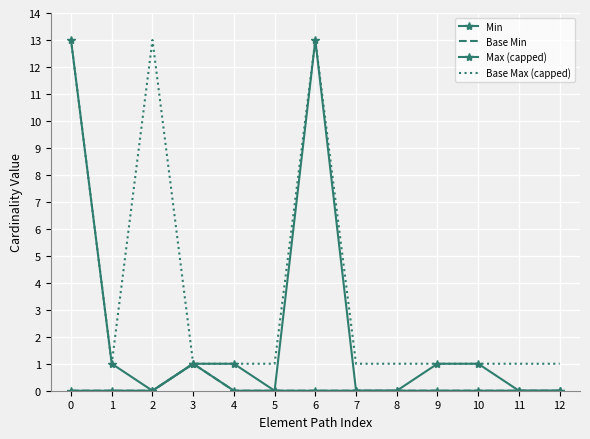

True or false: Base Min and Max (capped) intersect in this chart.

False